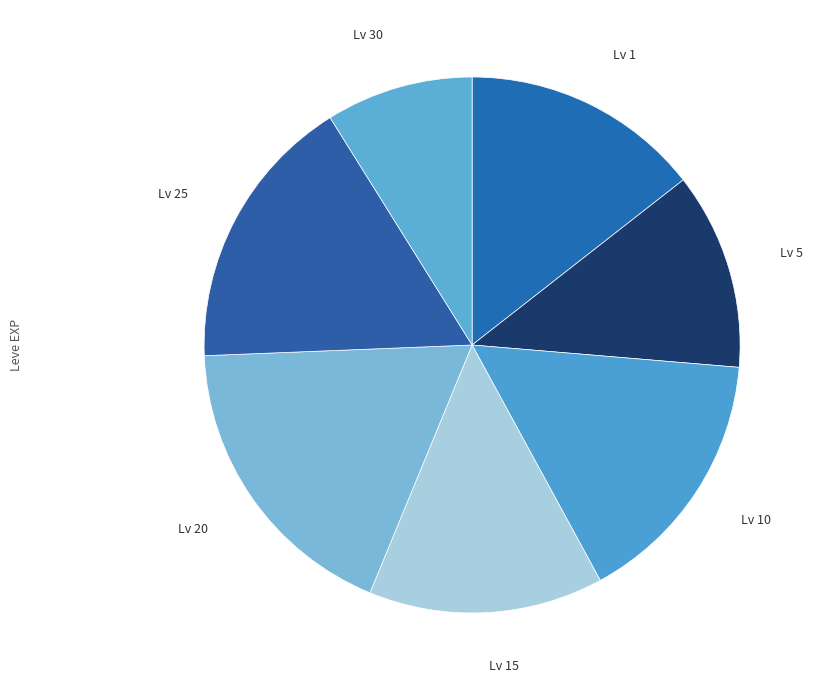

Which has a higher value, Lv 25 or Lv 1?

Lv 25